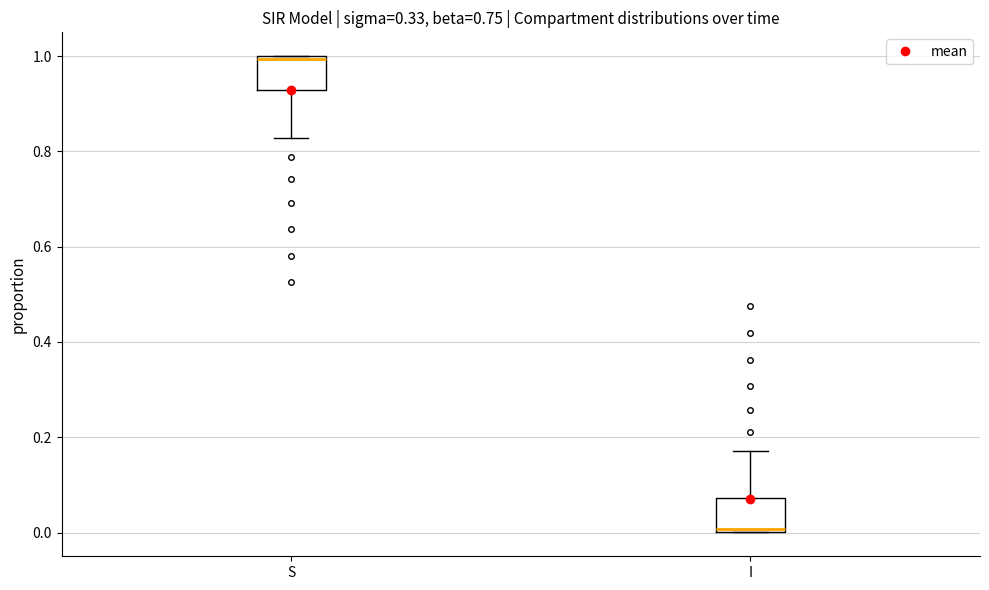

Where is the upper edge of the box for I on the y-axis? The values are not printed on the chart, so give them approximately, as read against the axis.

0.08